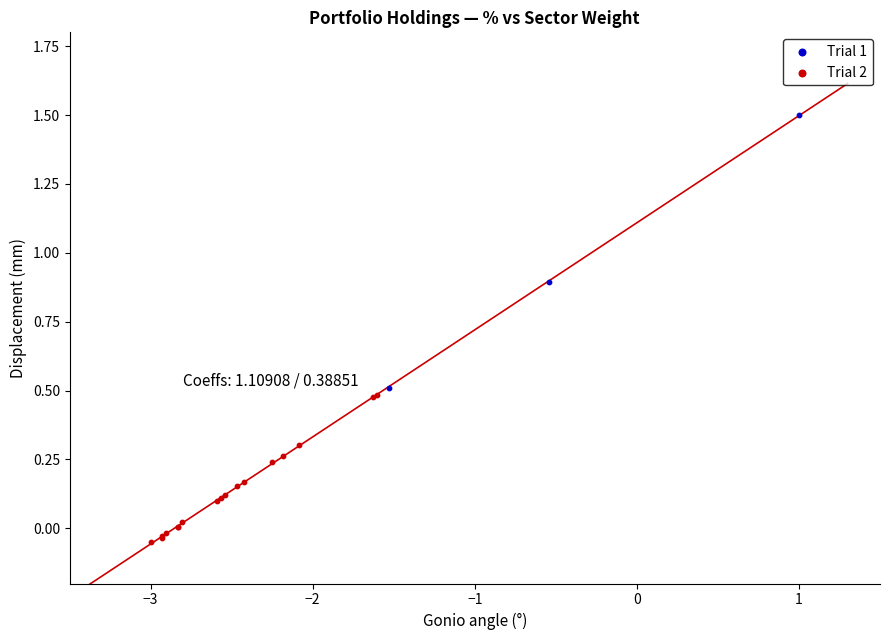

Which series reaches the maximum Y coordinate?

Trial 1